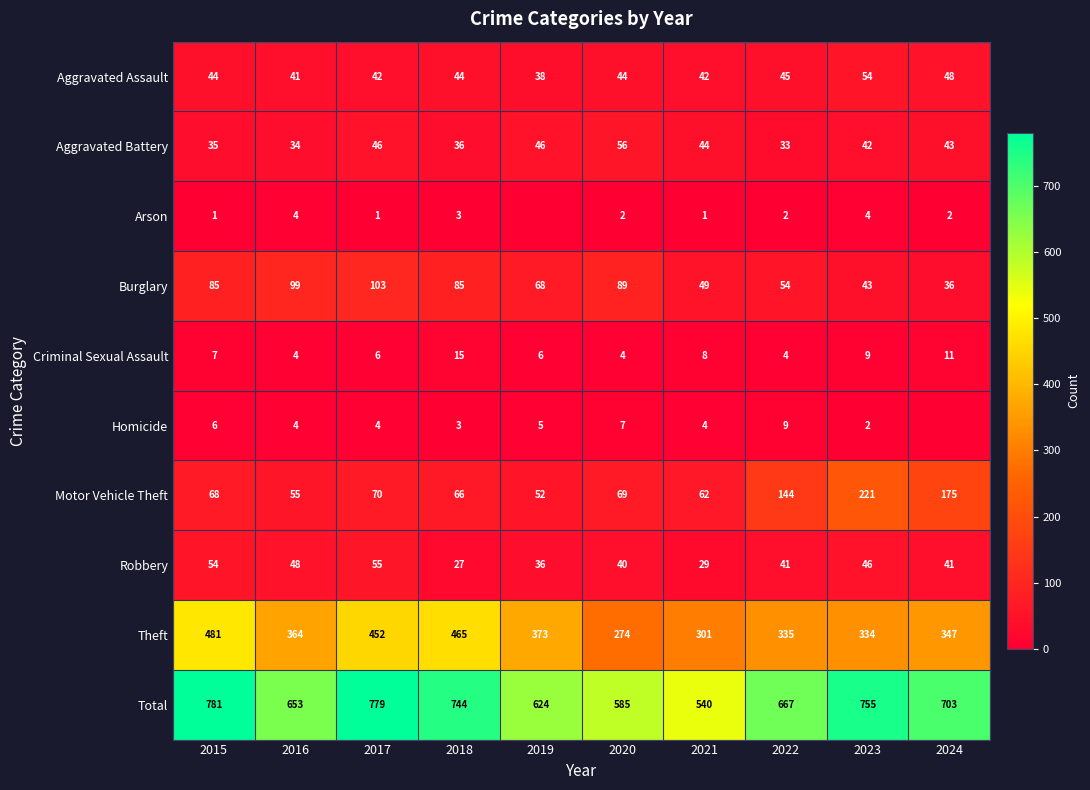

At which label is Aggravated Battery closest to 44?

2021